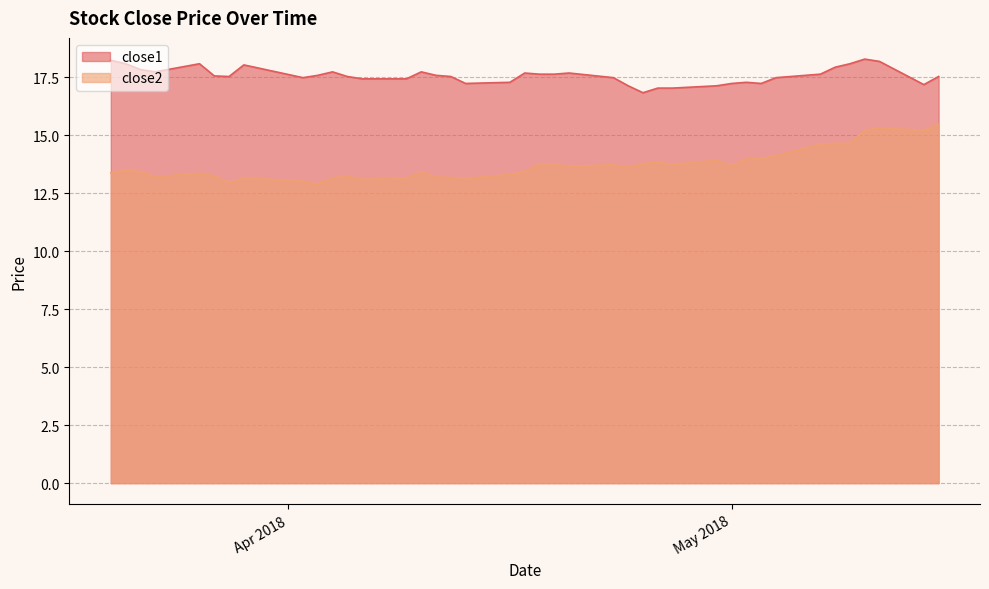

At how many categories does at least one series exceed 15?

40